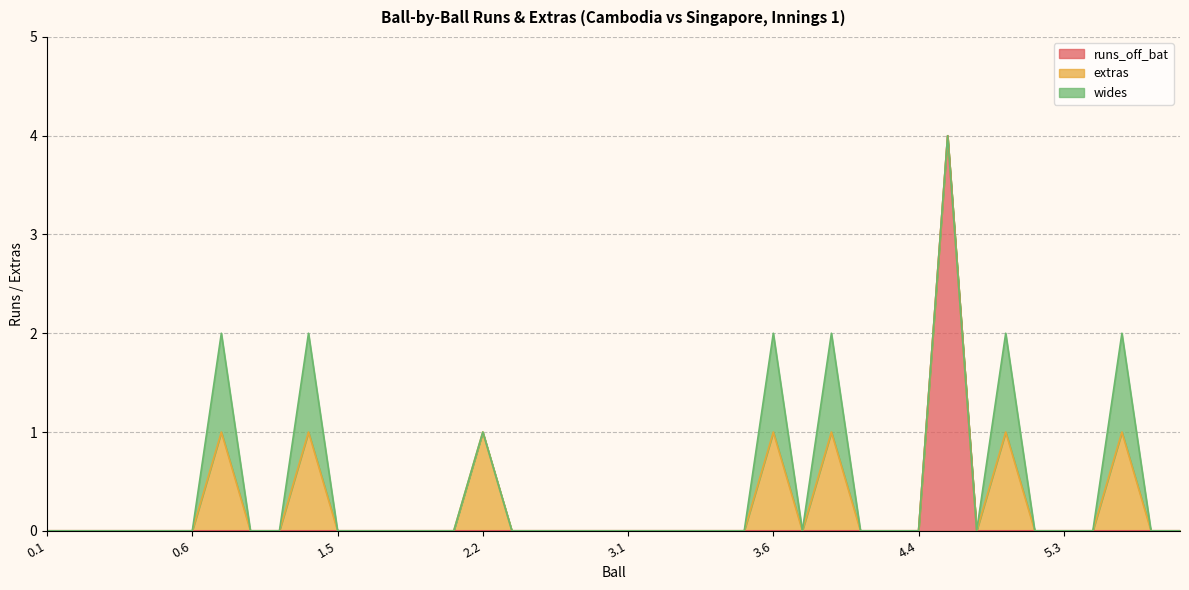

The value of extras at 0.3 is 0. True or false?

True